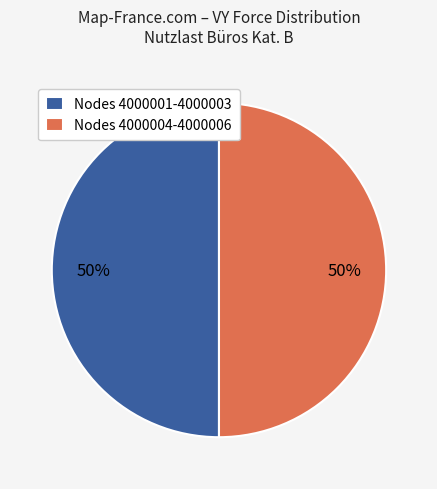

How many slices are in this pie chart?

2